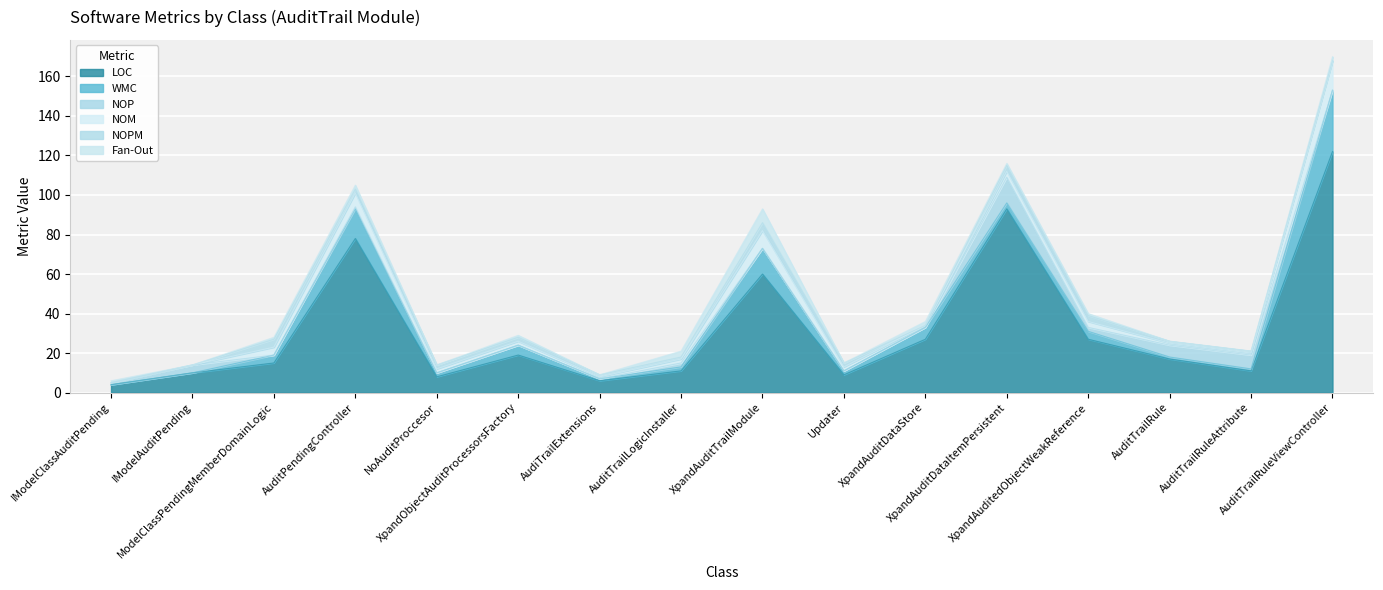

What is the total value across all series at XpandAuditTrailModule?

93